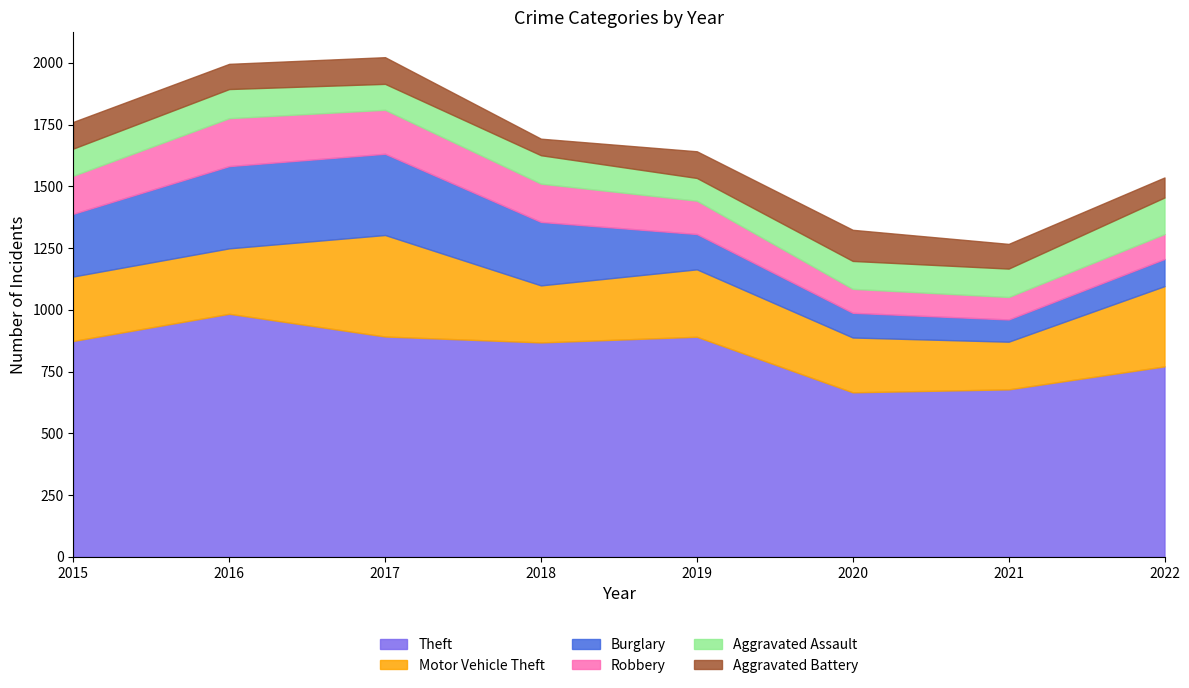

Reading right to left, extract all data points from this chart.

Theft: 771	678	666	891	868	892	984	874
Motor Vehicle Theft: 325	193	222	273	231	411	265	261
Burglary: 110	90	100	143	257	329	333	254
Robbery: 101	91	97	135	155	178	194	154
Aggravated Assault: 148	115	113	92	115	105	118	110
Aggravated Battery: 81	100	126	108	67	108	102	108